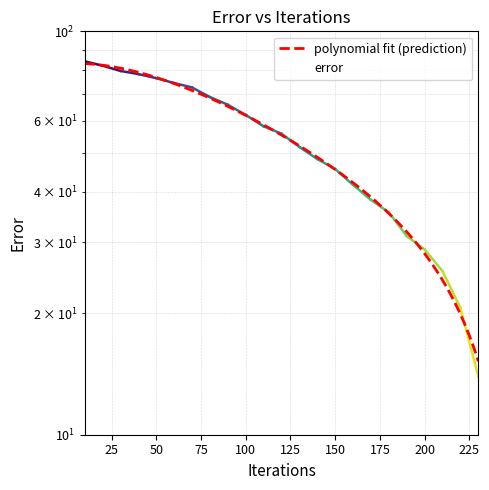

How many data points does each series have?

23